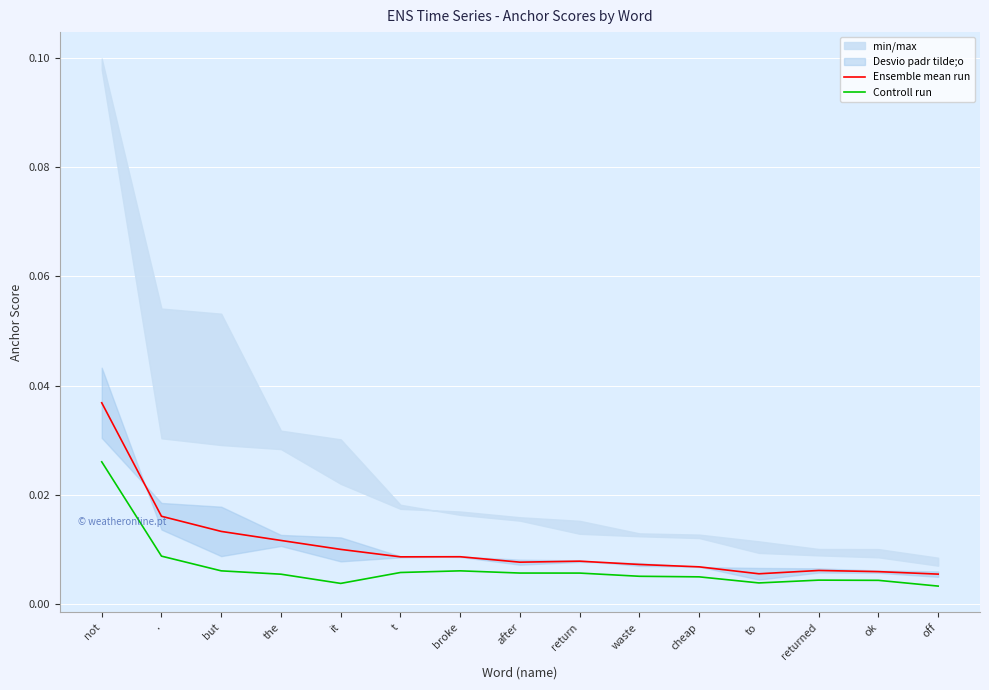

What is the label of the 12th point from the right?

the